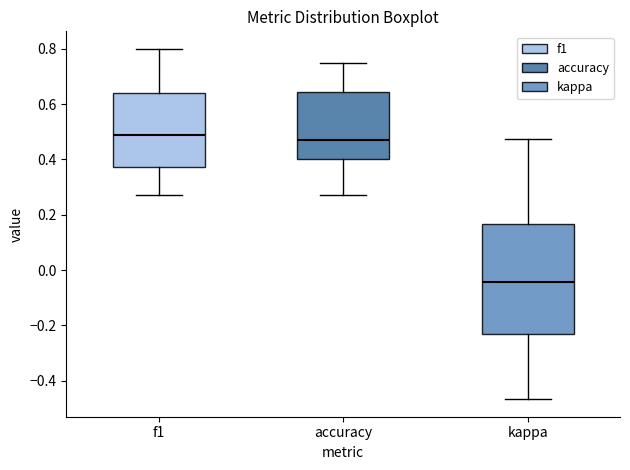

Comparing the boxes themselves (not the whiskers), which one is the tallest?

kappa